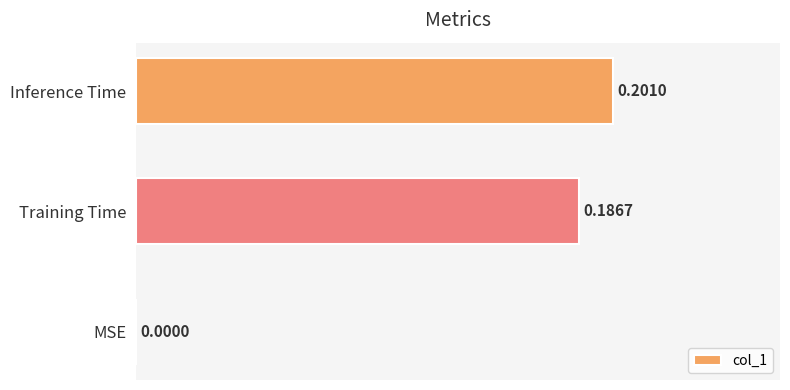

Where is the data nearest to the value 0?

MSE